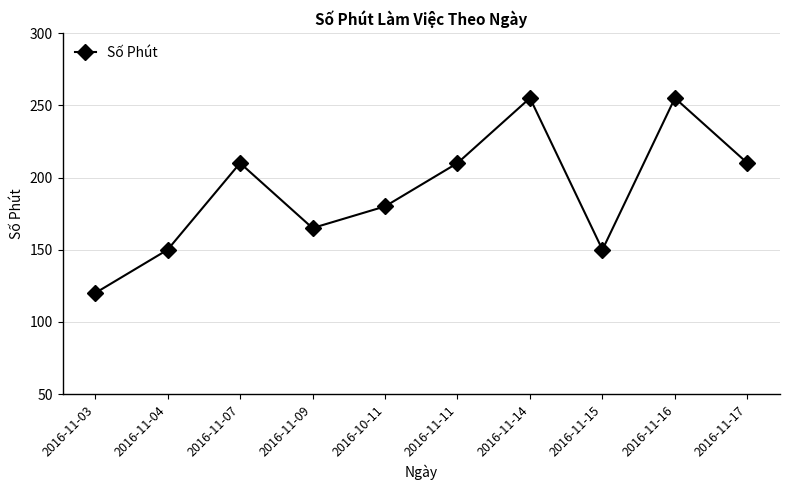

What is the sum of the values at 2016-11-09 and 2016-11-15?

315